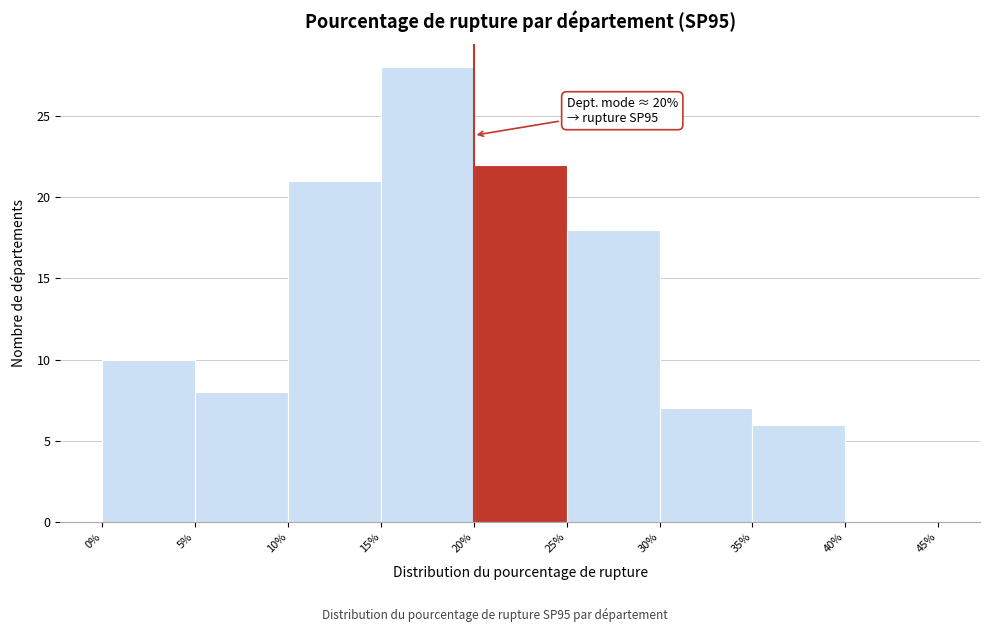

Over which range of the x-axis is the bar tallest?

15% to 20%